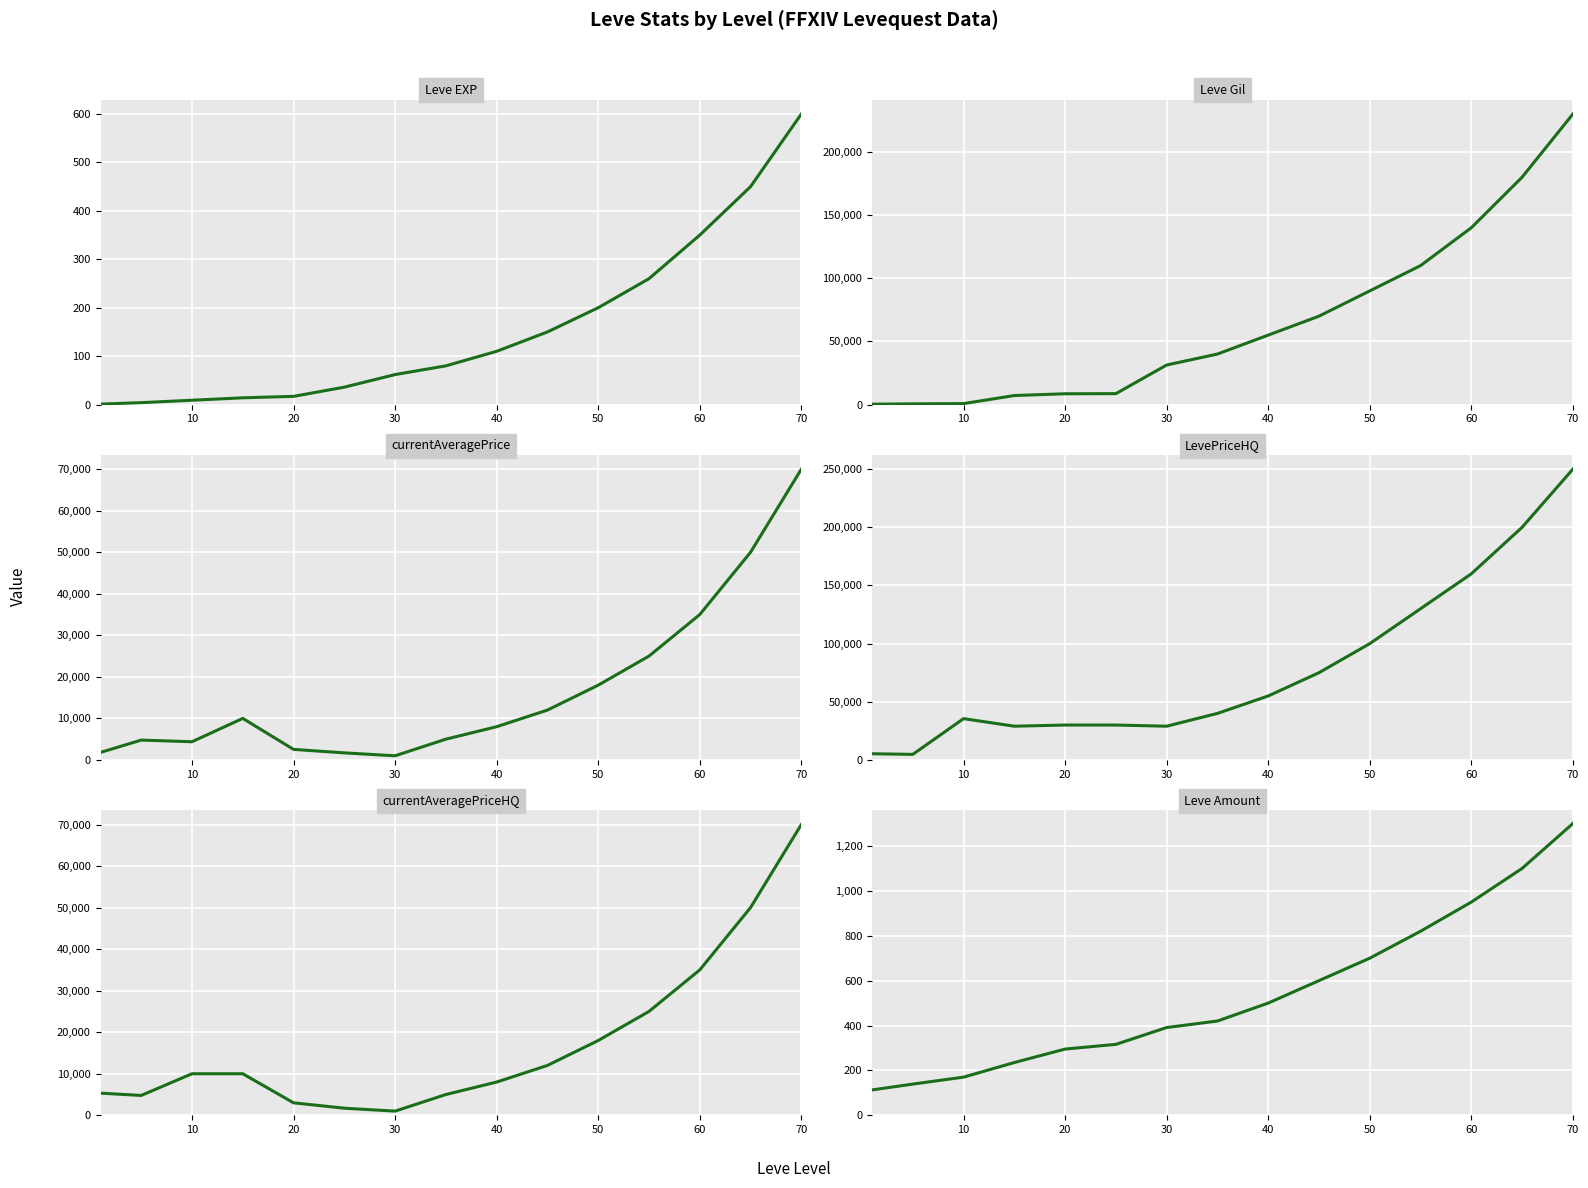

At how many categories does at least one series exceed 213406?

1